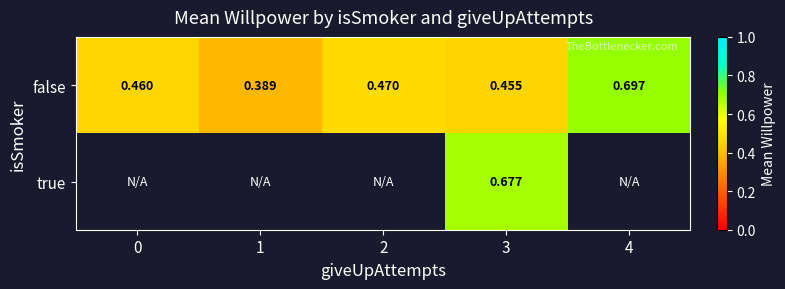

At 3, list the series in order from smallest to largest.

false, true